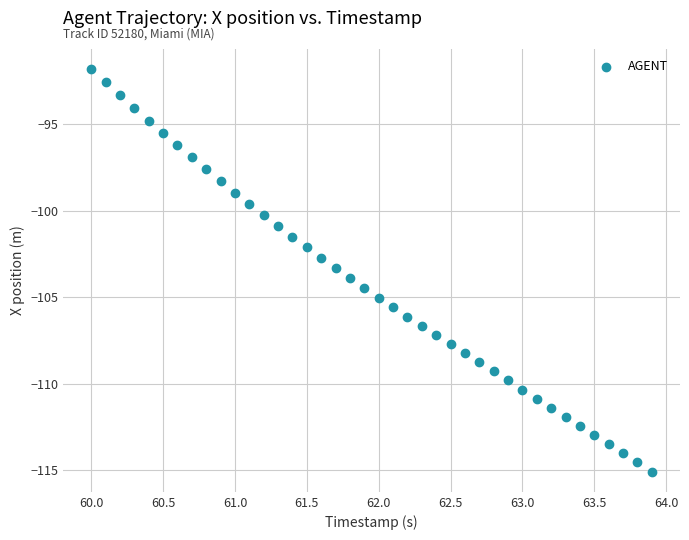

What is the range of X values (max minus min)?

3.9